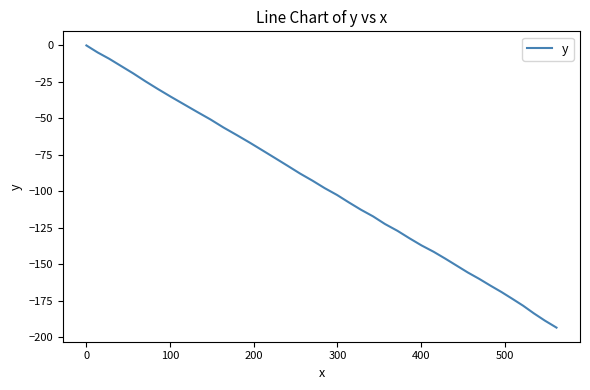

What is the smallest value displayed?

-193.6